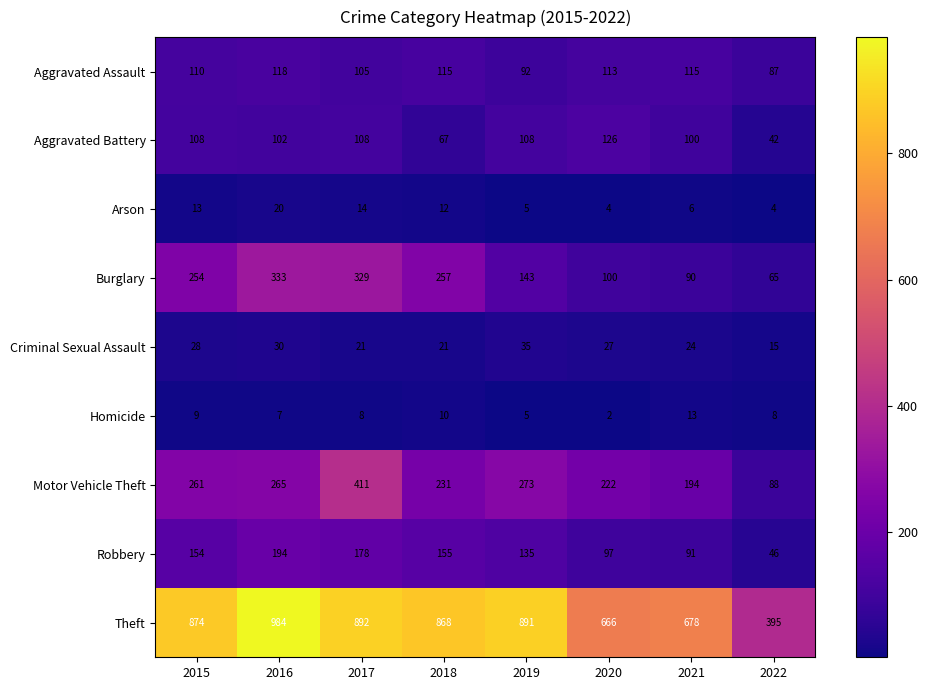

The Motor Vehicle Theft series shows 710 at 2017. True or false?

False